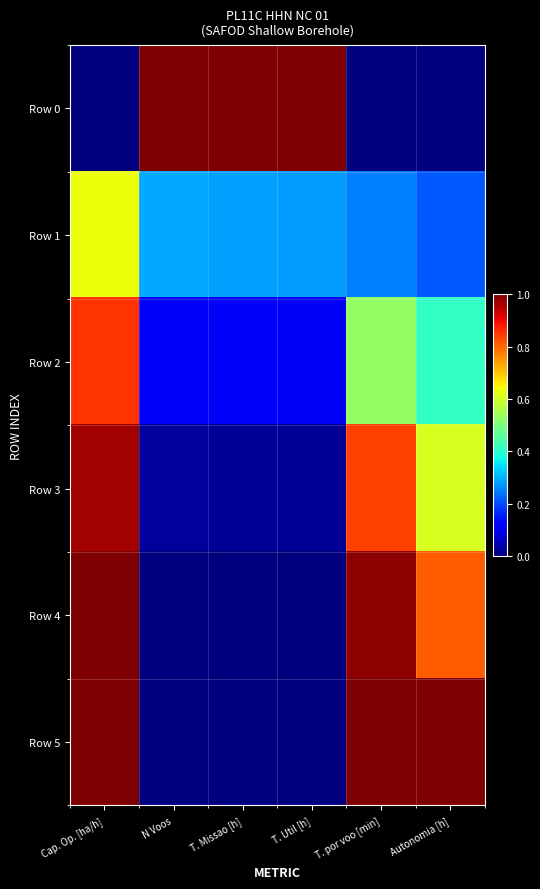

Reading right to left, extract all data points from this chart.

Row 0: Autonomia [h]=0.0	T. por voo [min]=0.0	T. Util [h]=1.0	T. Missao [h]=1.0	N Voos=1.0	Cap. Op. [ha/h]=0.0
Row 1: Autonomia [h]=0.2	T. por voo [min]=0.3	T. Util [h]=0.3	T. Missao [h]=0.3	N Voos=0.3	Cap. Op. [ha/h]=0.6
Row 2: Autonomia [h]=0.4	T. por voo [min]=0.5	T. Util [h]=0.1	T. Missao [h]=0.1	N Voos=0.1	Cap. Op. [ha/h]=0.9
Row 3: Autonomia [h]=0.6	T. por voo [min]=0.8	T. Util [h]=0.0	T. Missao [h]=0.0	N Voos=0.0	Cap. Op. [ha/h]=1.0
Row 4: Autonomia [h]=0.8	T. por voo [min]=1.0	T. Util [h]=0.0	T. Missao [h]=0.0	N Voos=0.0	Cap. Op. [ha/h]=1.0
Row 5: Autonomia [h]=1.0	T. por voo [min]=1.0	T. Util [h]=0.0	T. Missao [h]=0.0	N Voos=0.0	Cap. Op. [ha/h]=1.0